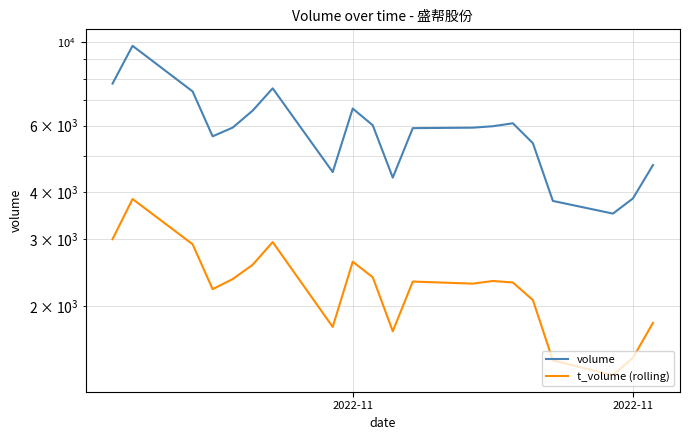

How many data points does each series have?

20